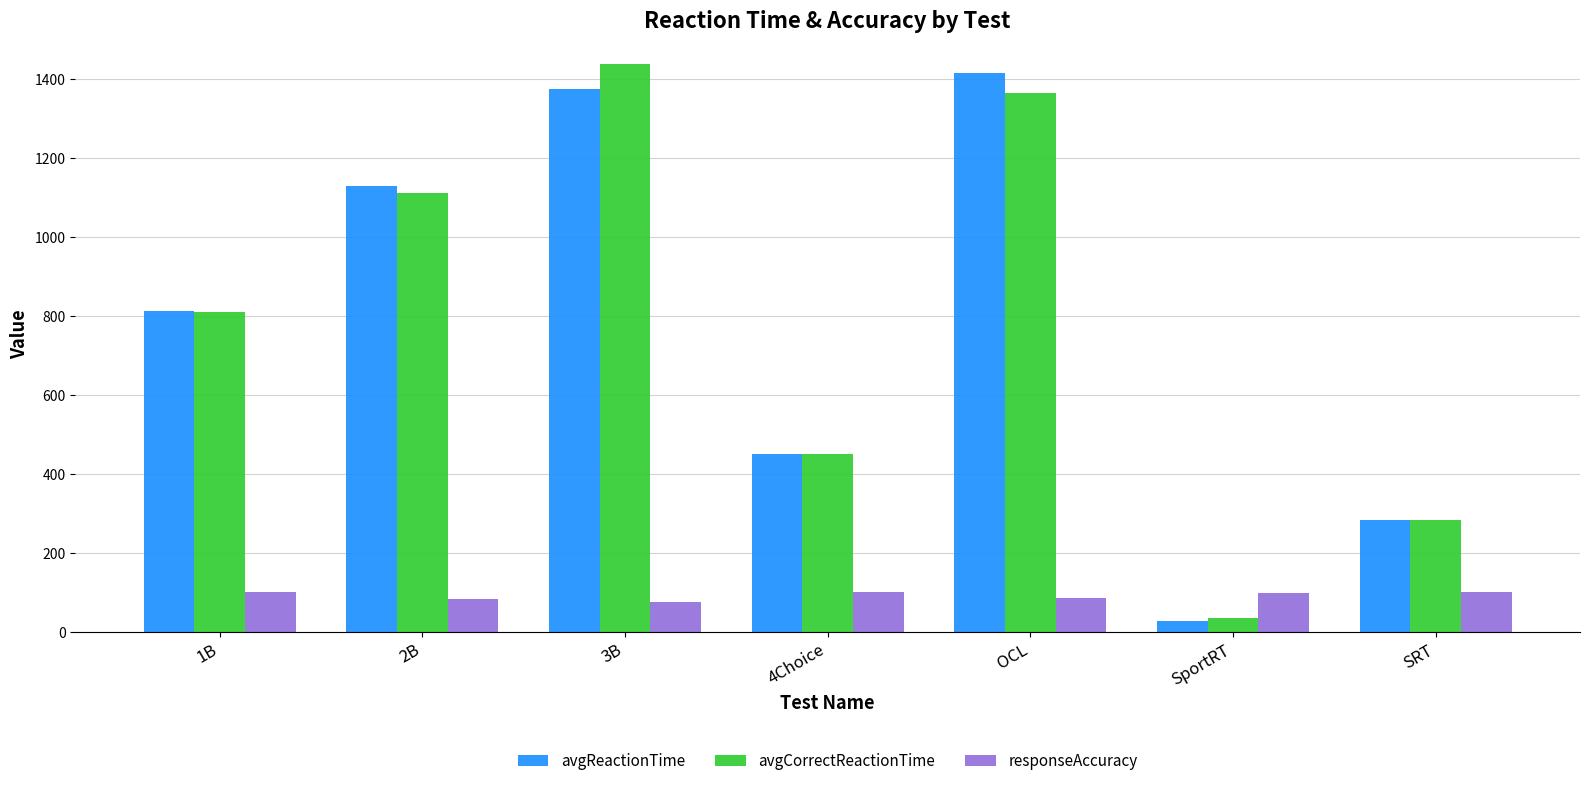

What is the difference between the highest and lowest values at 3B?

1360.8